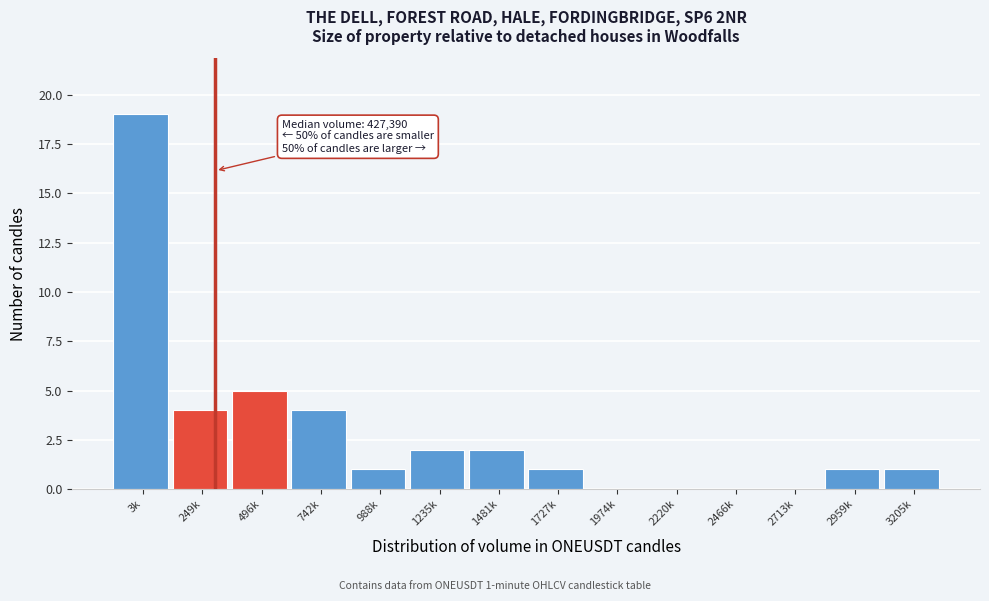

Reading left to right, what are all the values shown in this chart?

3k=19	249k=4	496k=5	742k=4	988k=1	1235k=2	1481k=2	1727k=1	1974k=0	2220k=0	2466k=0	2713k=0	2959k=1	3205k=1